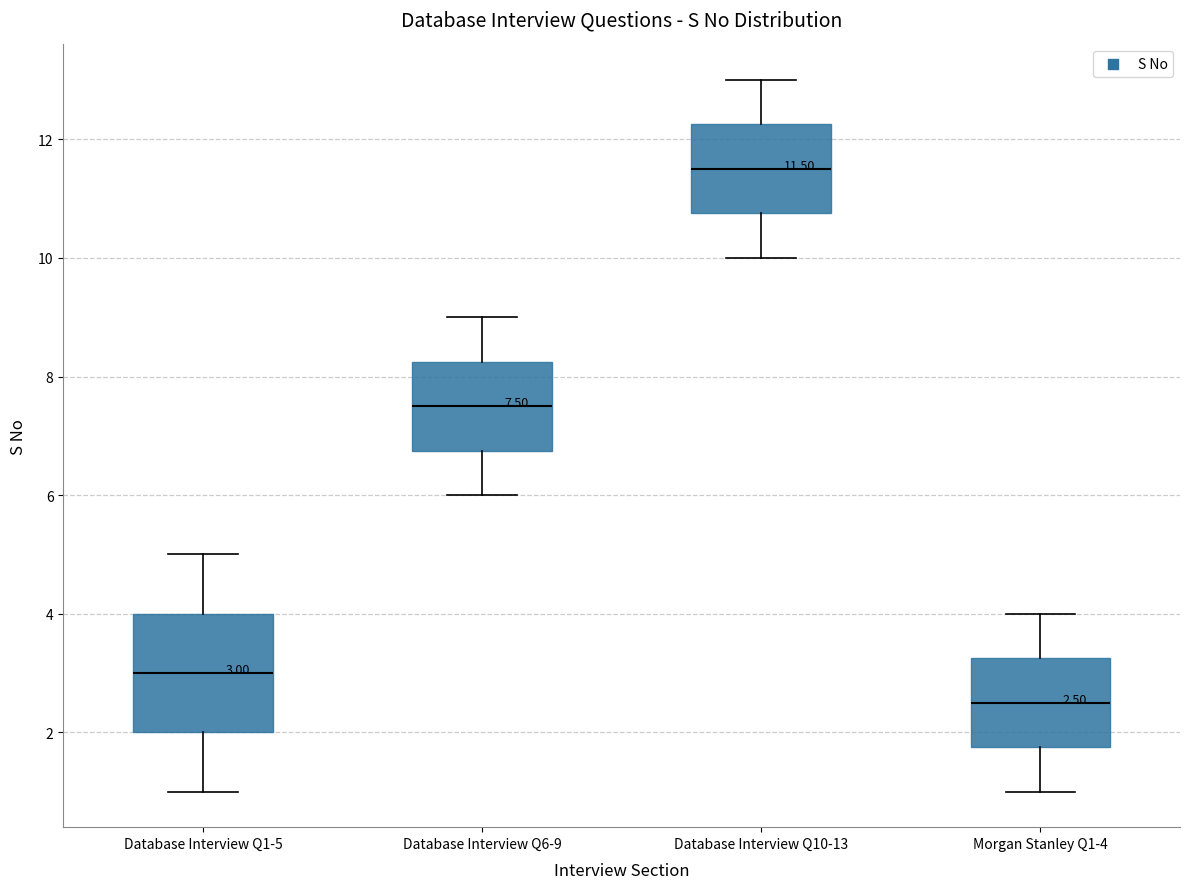

Which box has the lowest median line?

Morgan Stanley Q1-4